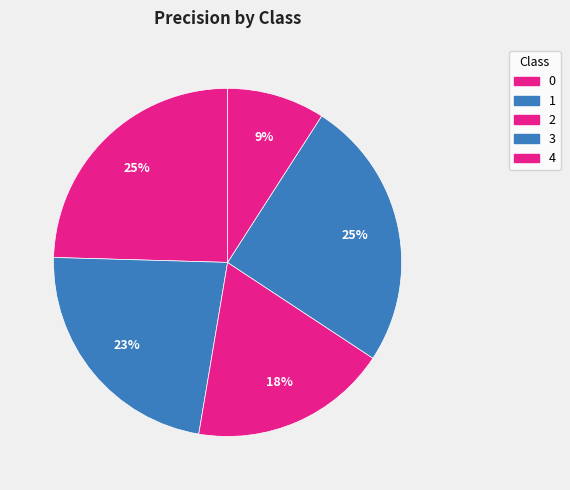

To the nearest percent, what is the difference between the largest and smallest slice percentages?

16%